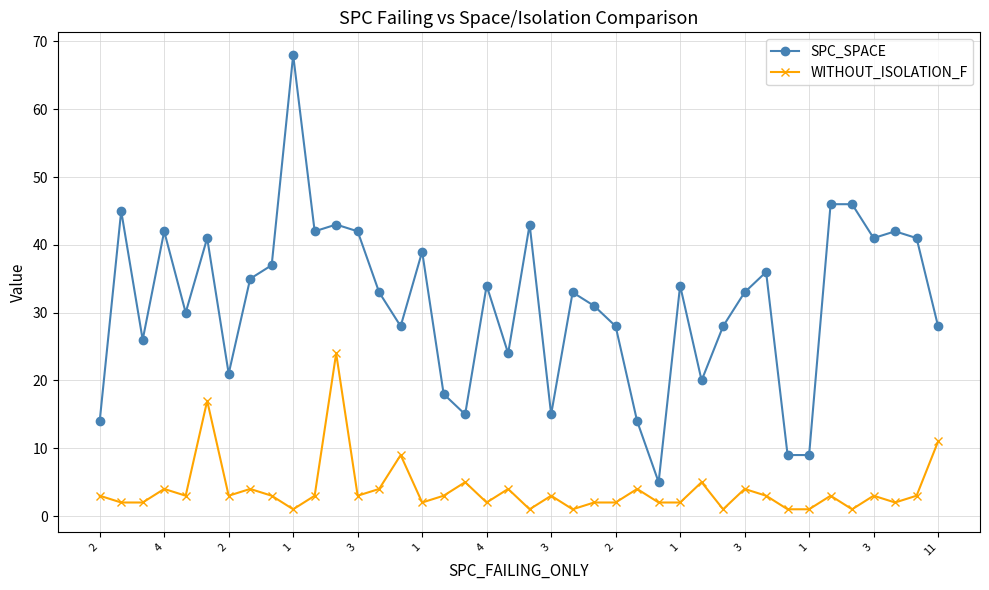

Which series has the largest range (max minus min)?

SPC_SPACE